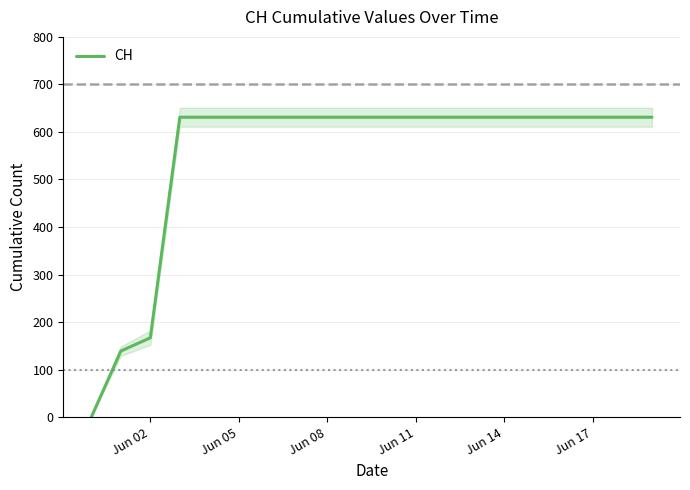

What is the maximum value shown in the chart?

631